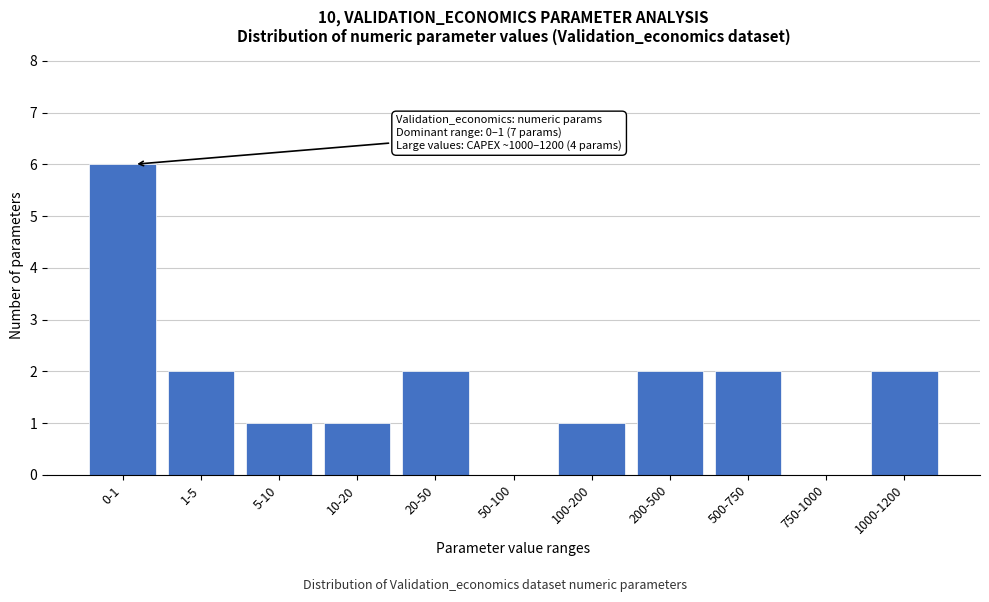

Reading left to right, transcribe all the data shown in this chart.

0-1=6	1-5=2	5-10=1	10-20=1	20-50=2	50-100=0	100-200=1	200-500=2	500-750=2	750-1000=0	1000-1200=2